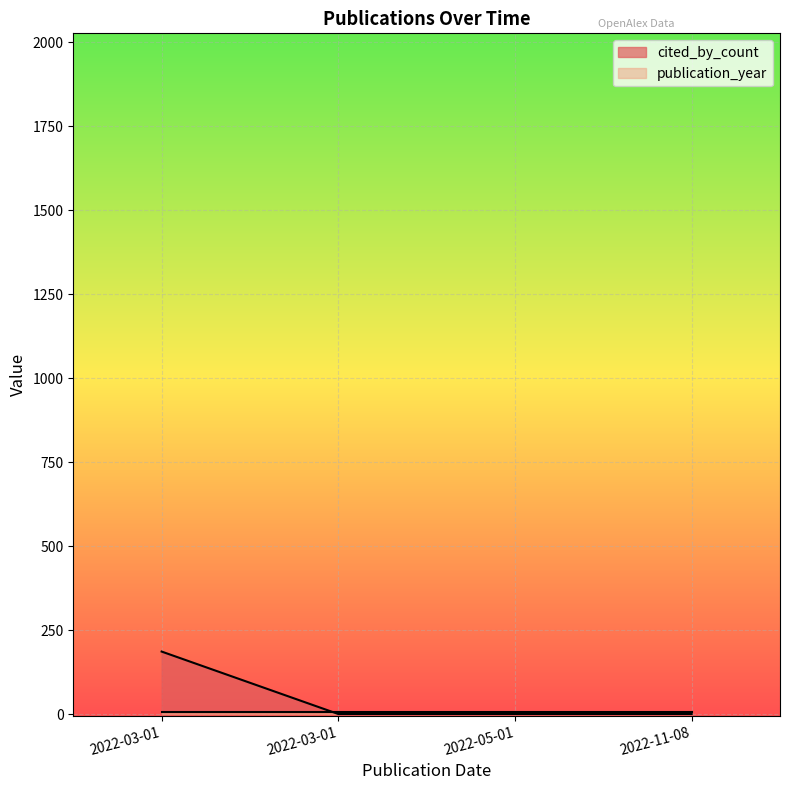

Which has a higher value, 2022-05-01 or 2022-03-01?

2022-05-01